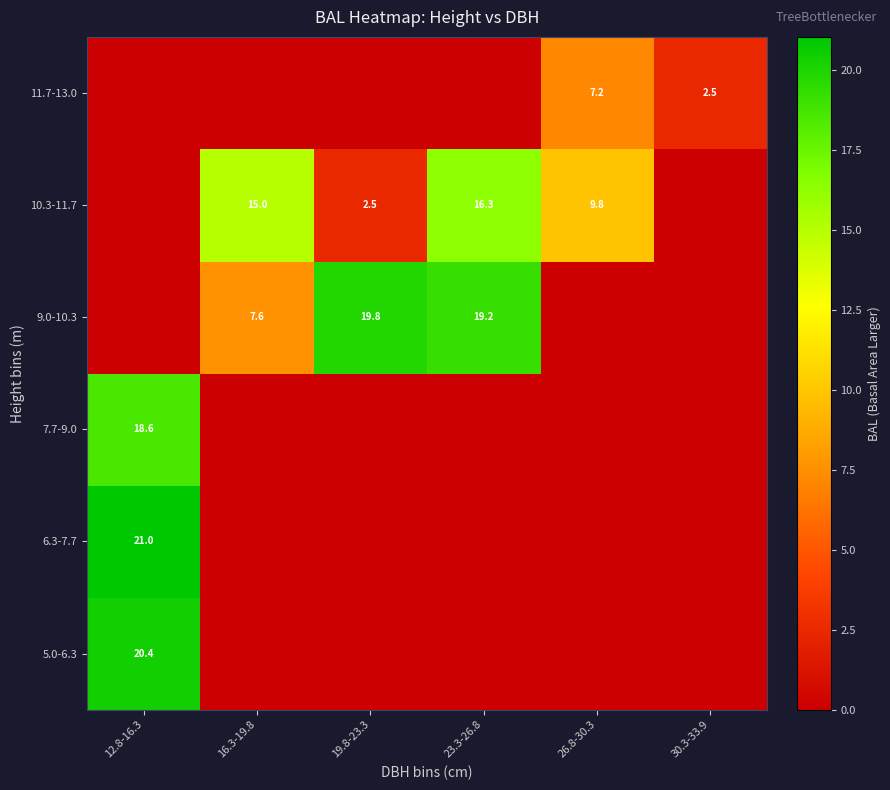

True or false: 10.3-11.7 has a value of 2.5 at 19.8-23.3.

True